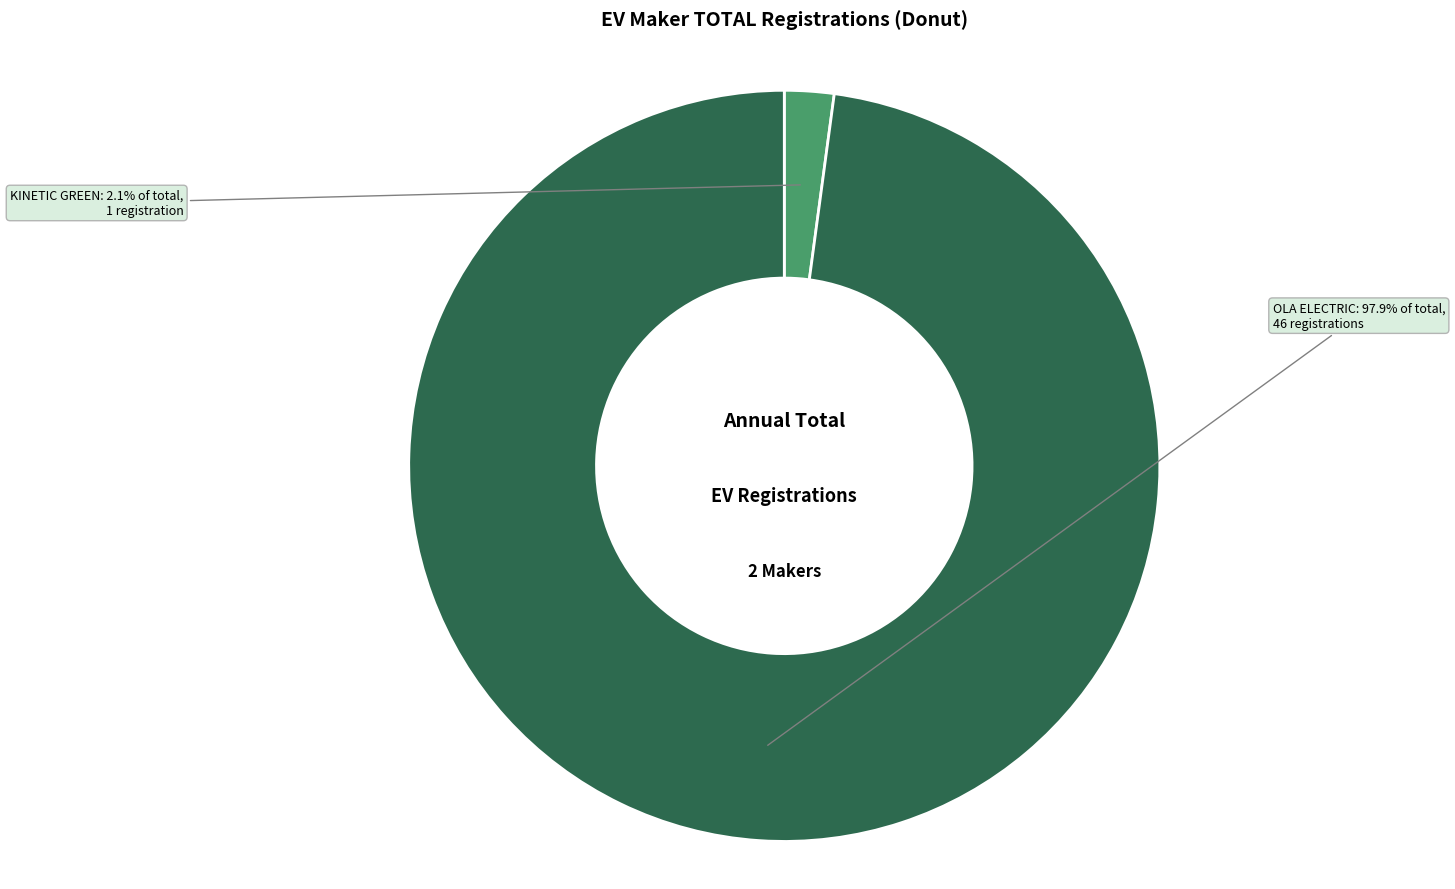

Is there any slice that represents more than half of the pie?

Yes